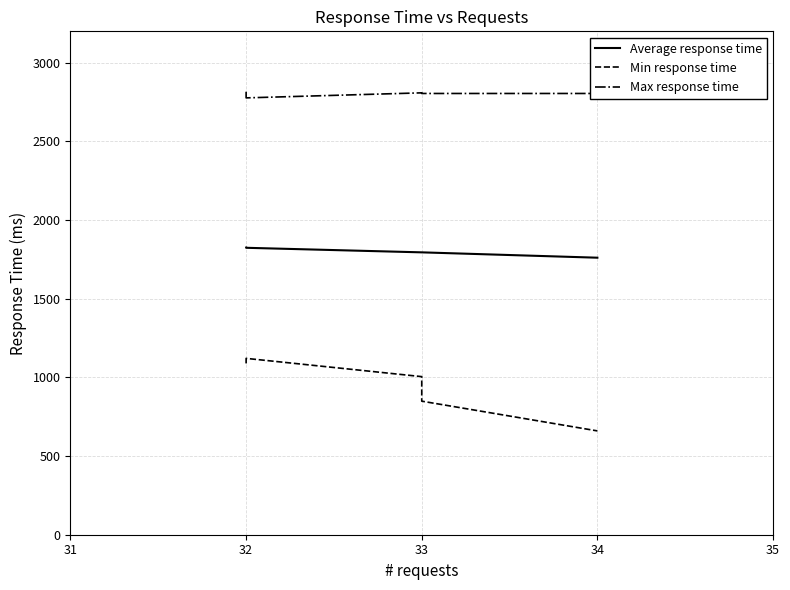

Does the chart have visible grid lines?

Yes